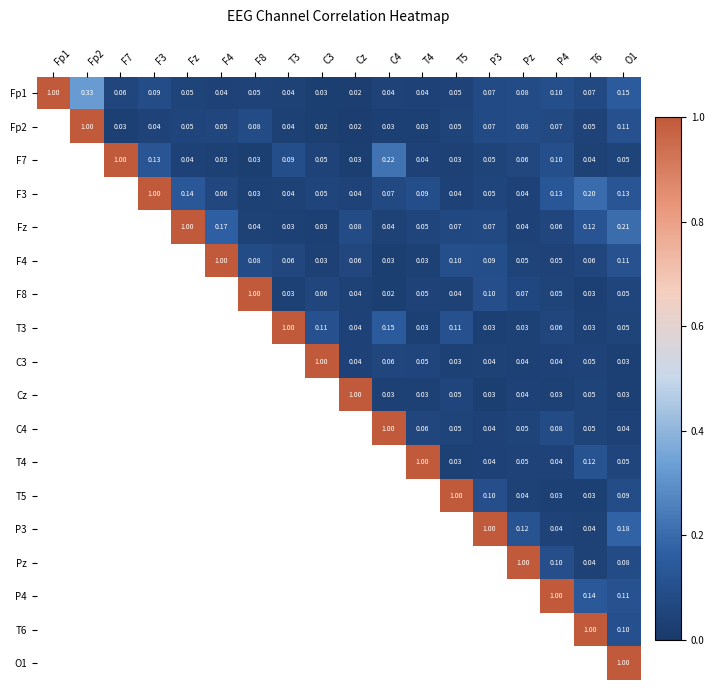

At which label does T4 reach its peak?

T4